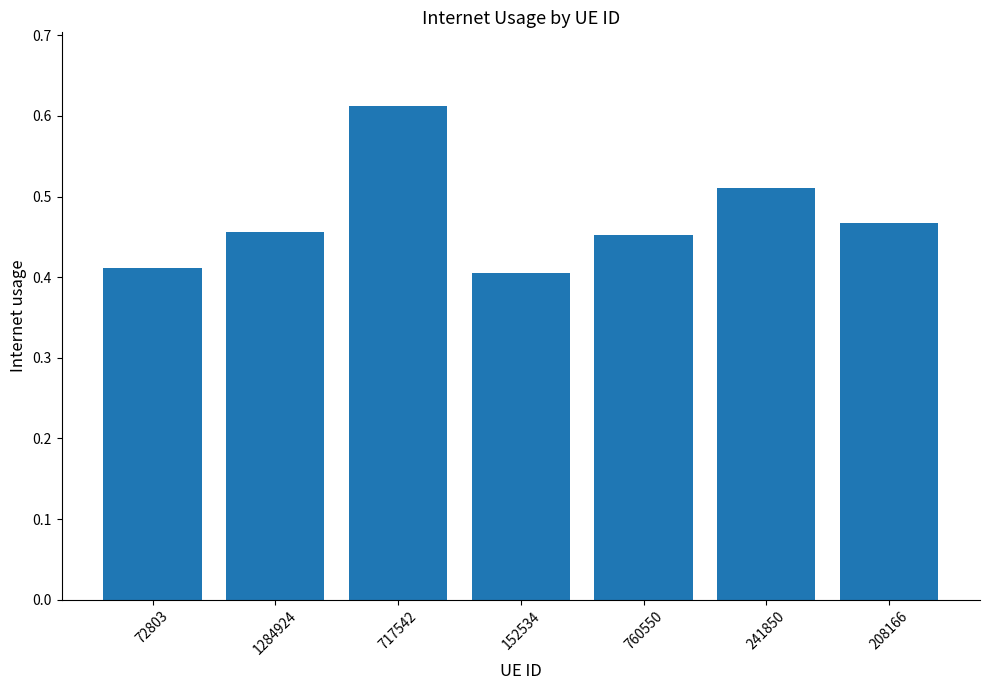

How many categories are shown in the chart?

7